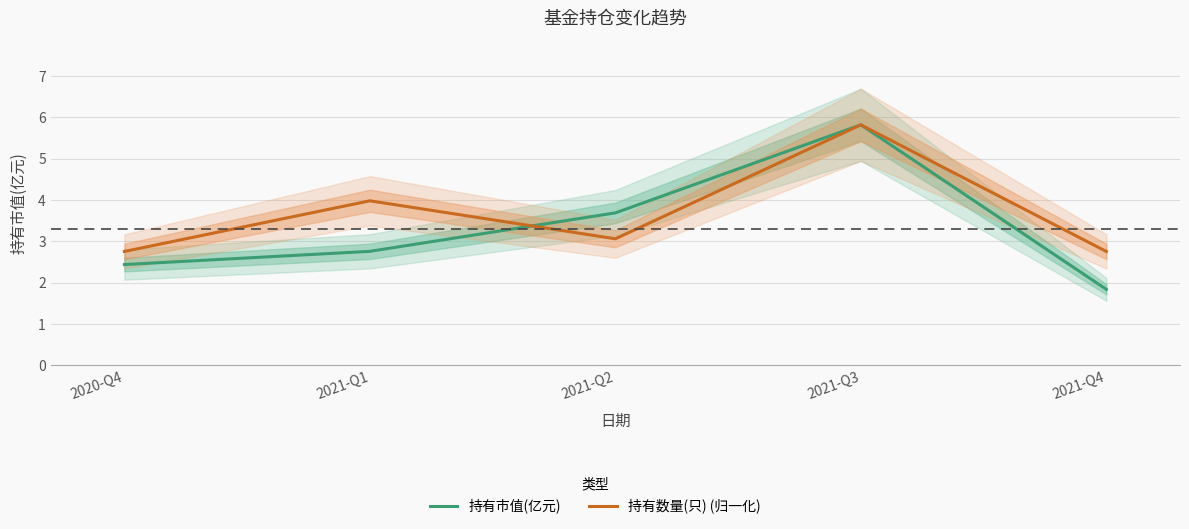

What position from the left is 2021-Q3?

4